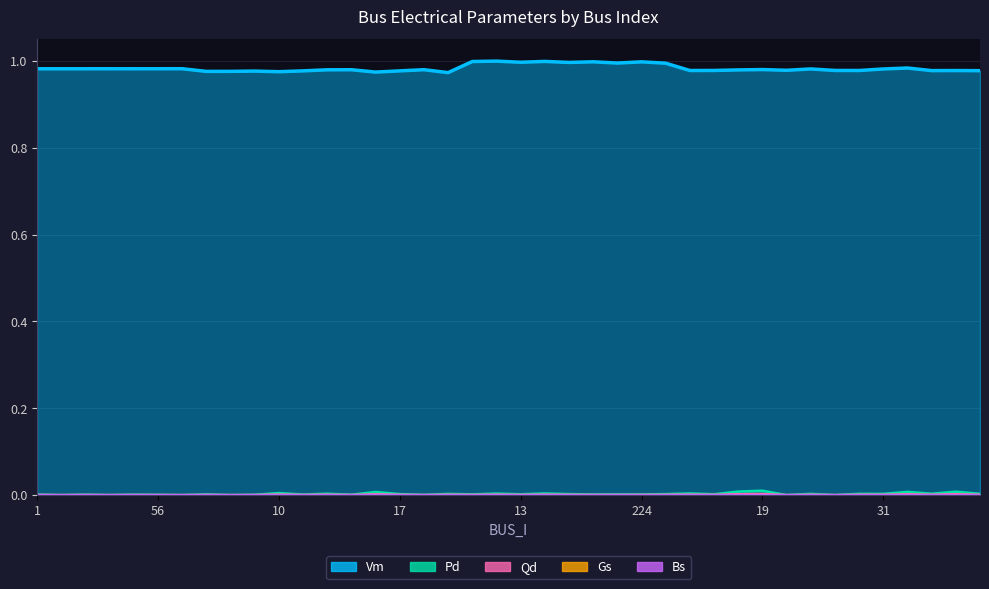

List the series in order of their peak value, lowest first.

Gs, Bs, Qd, Pd, Vm